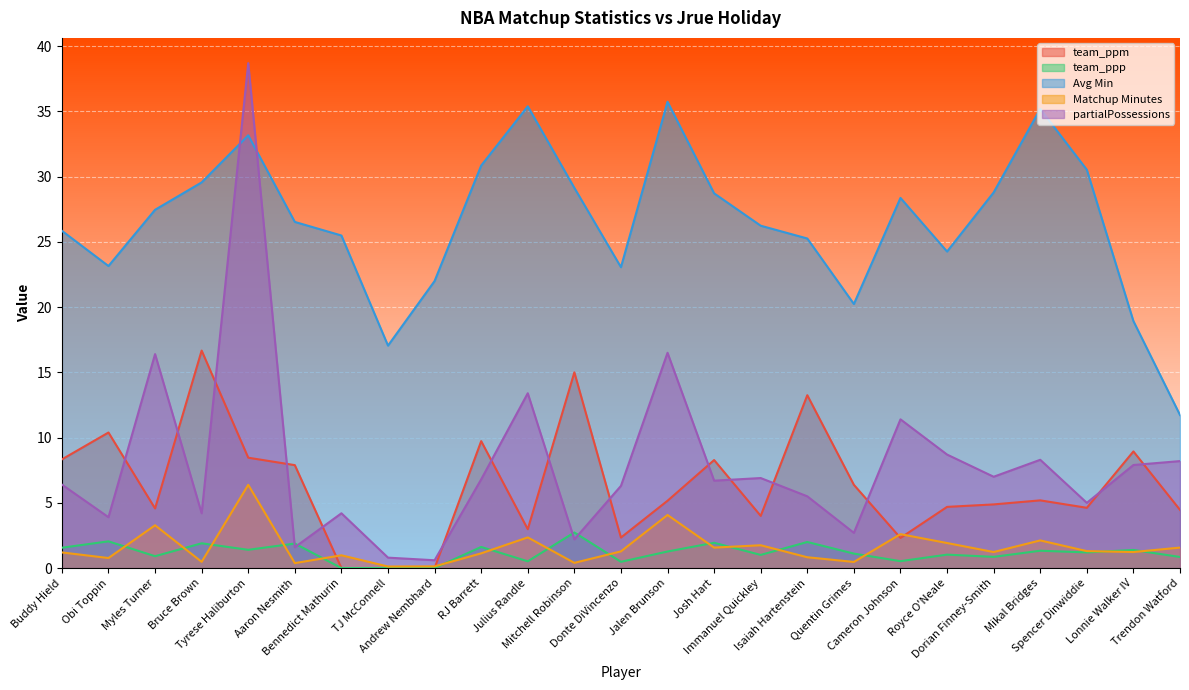

Which series has the largest range (max minus min)?

partialPossessions